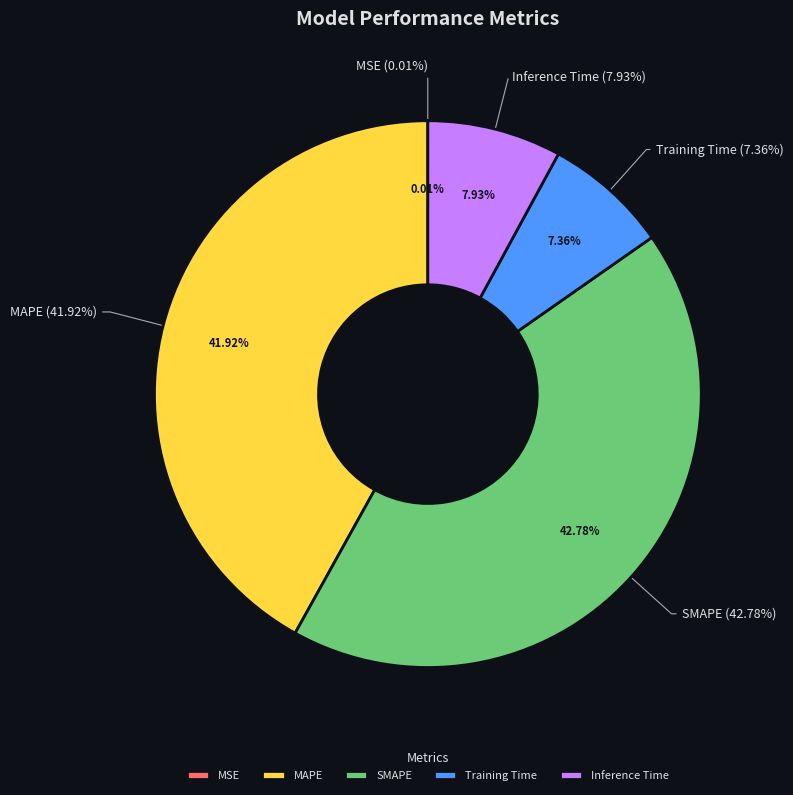

The SMAPE slice represents 30% of the pie. True or false?

False